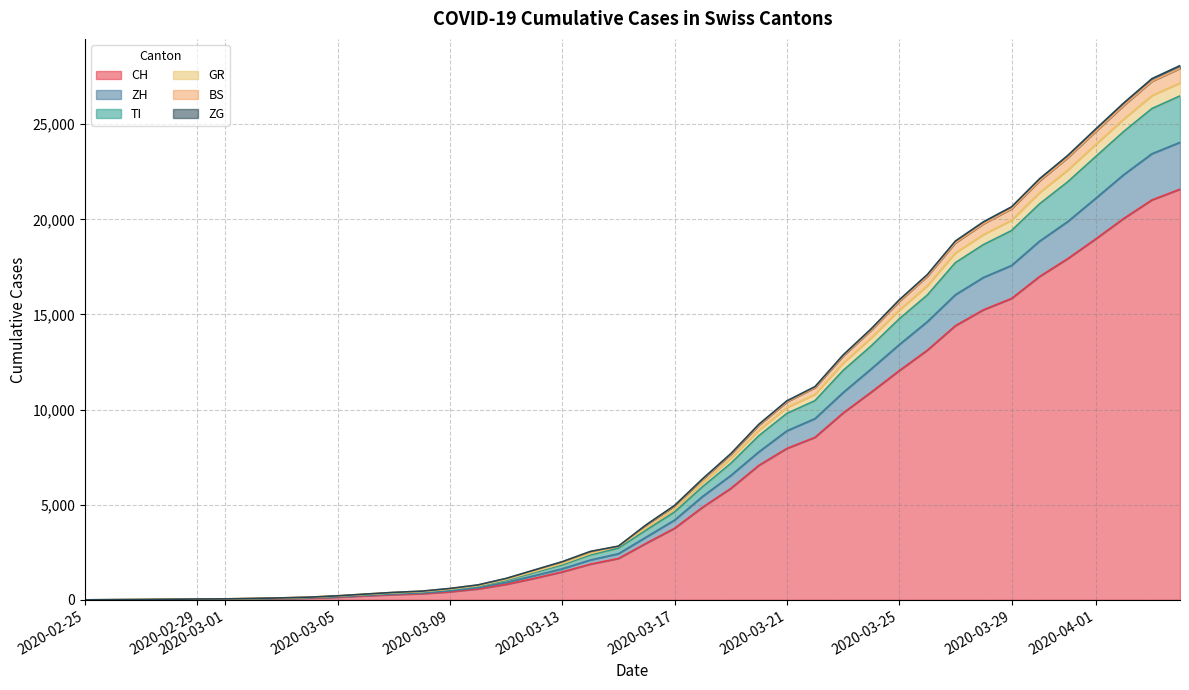

What is the highest value of the CH series?

21585